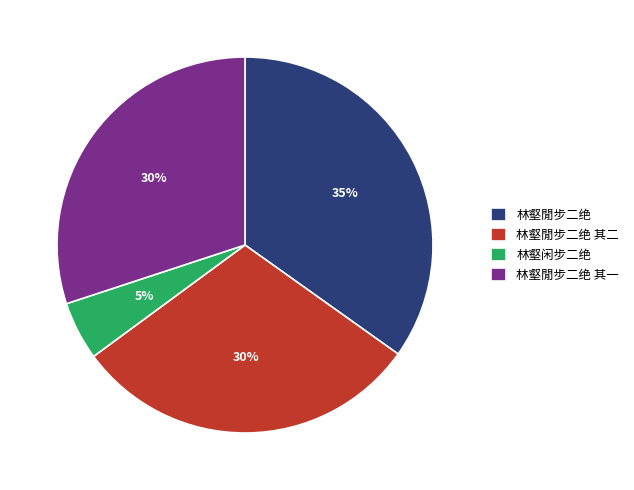

Is it true that 林壑闲步二绝 is 5% of the pie?

True